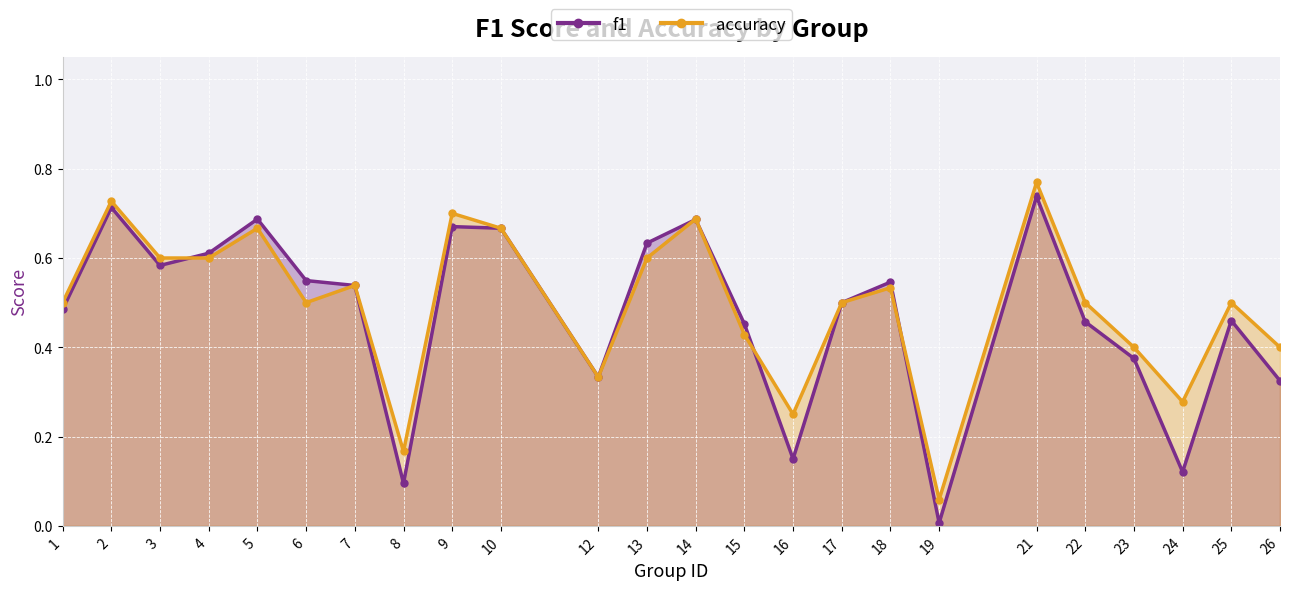

After their last crossing, which series has the higher values: accuracy or f1?

accuracy